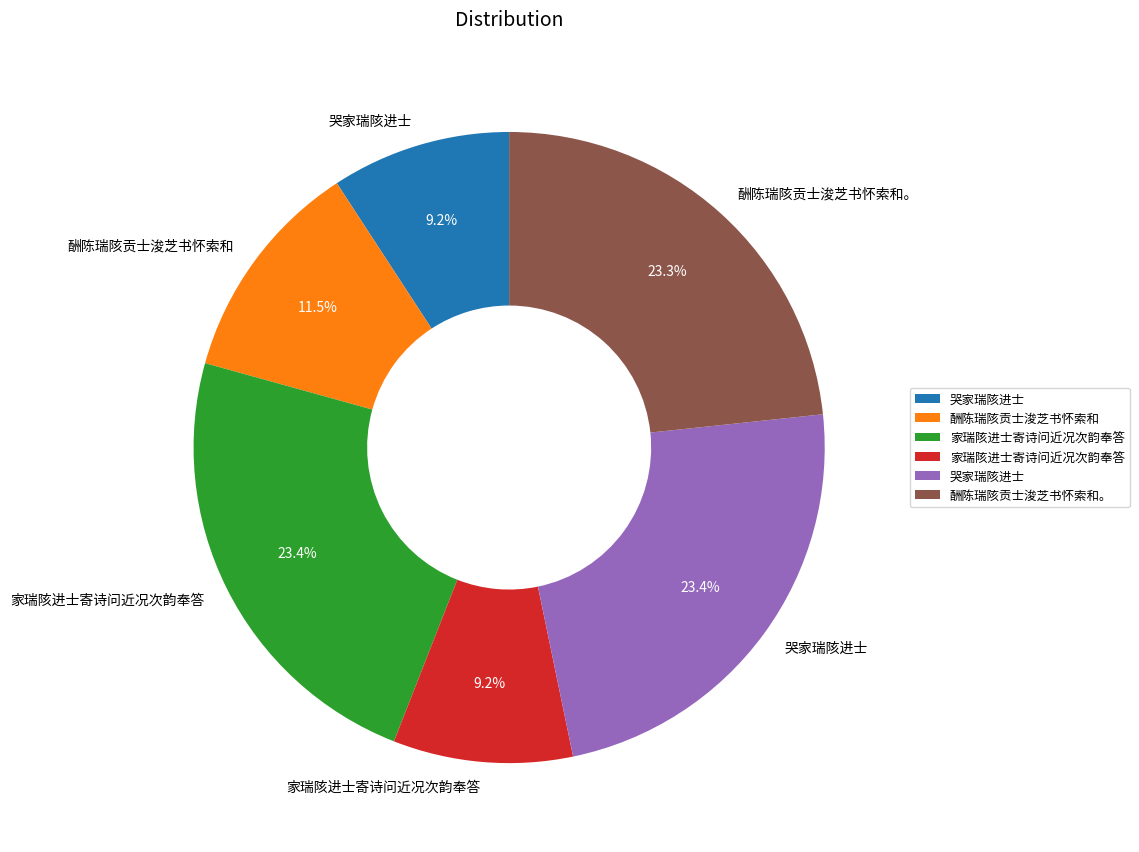

Is there any slice that represents more than half of the pie?

No